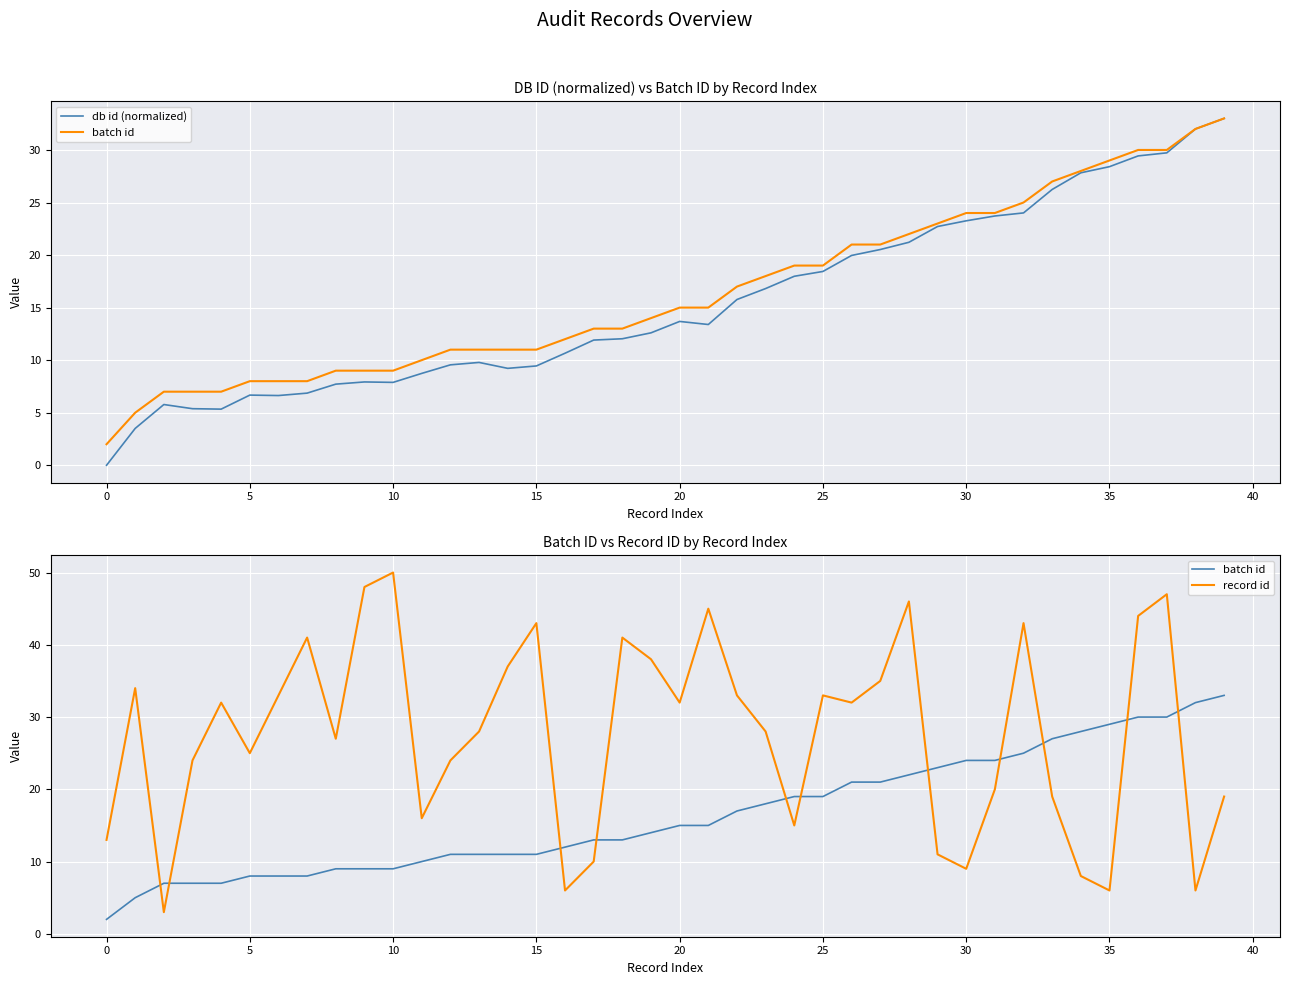

What is the label of the 16th point from the right?

24